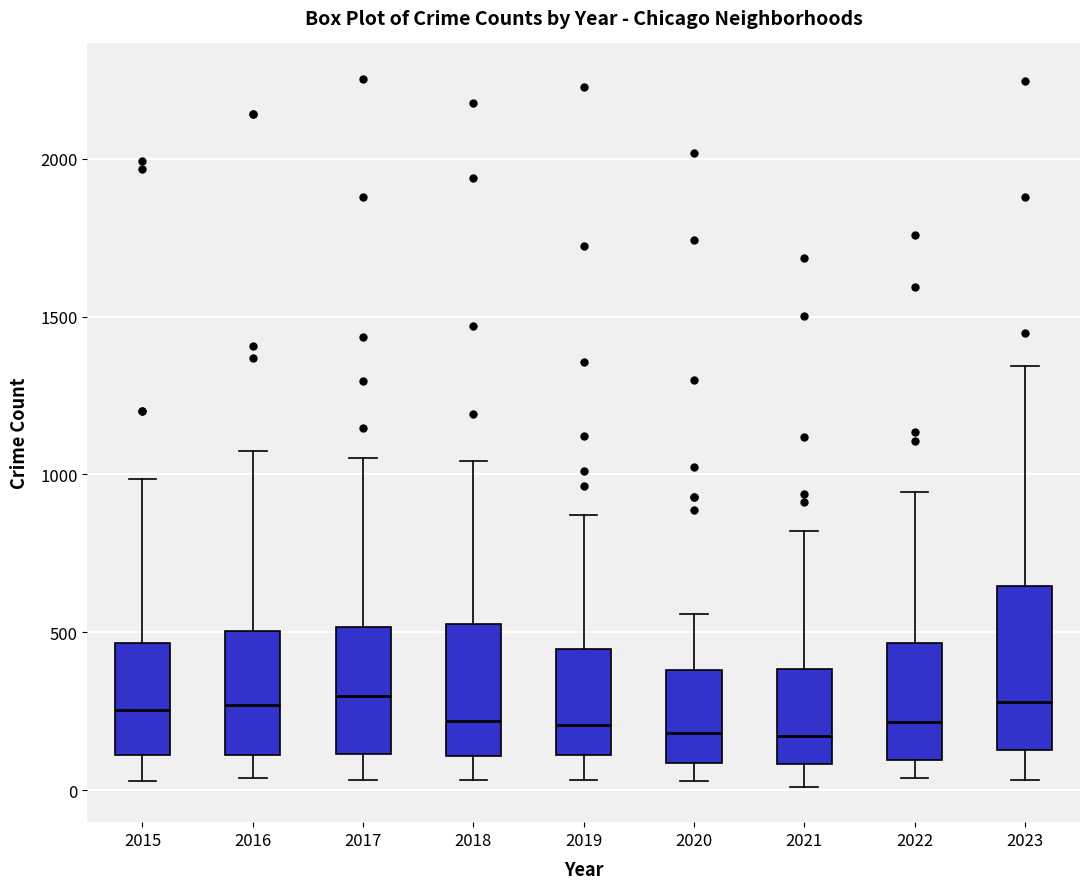

Comparing the boxes themselves (not the whiskers), which one is the tallest?

2023